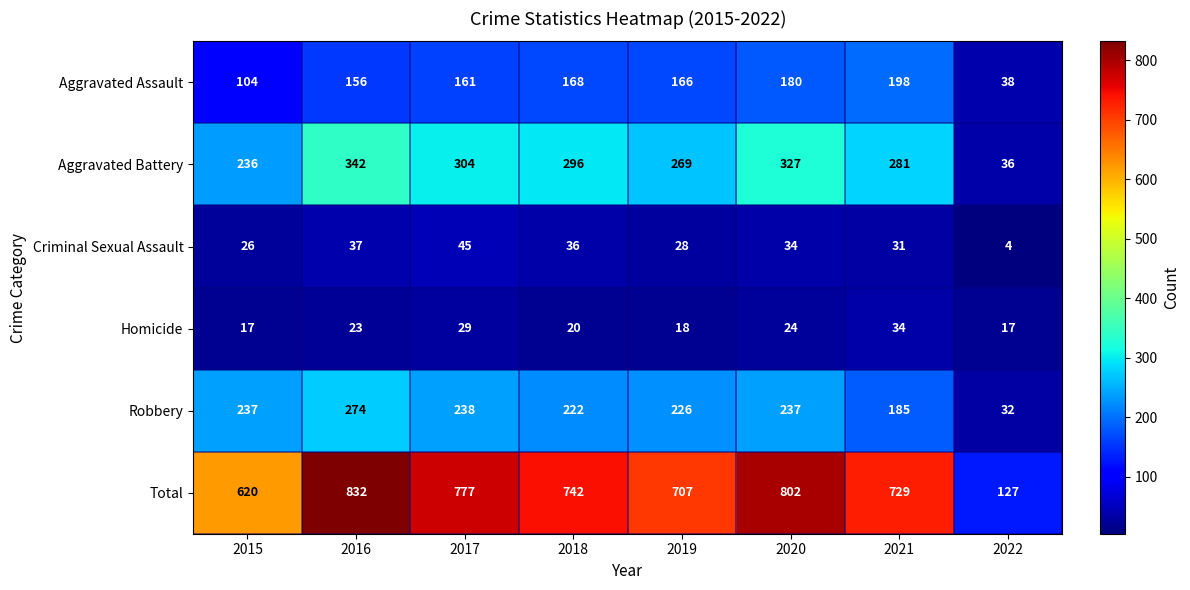

What is the approximate value of Total at 2018?

742